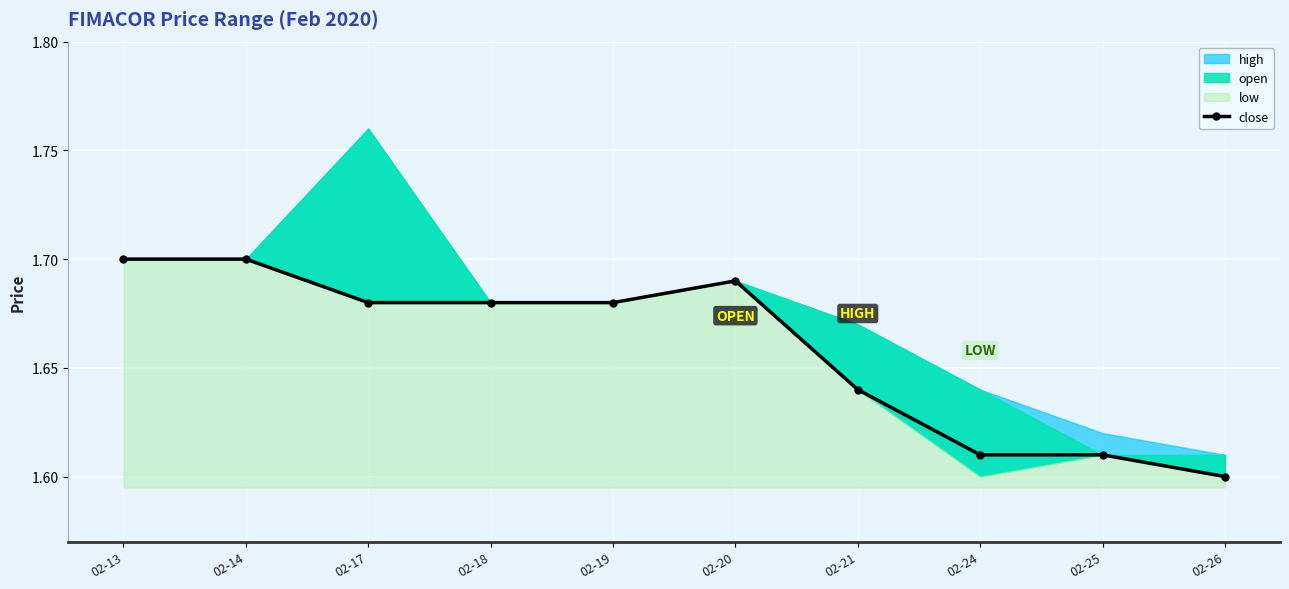

At which category does the chart reach its minimum across all series?

02-26